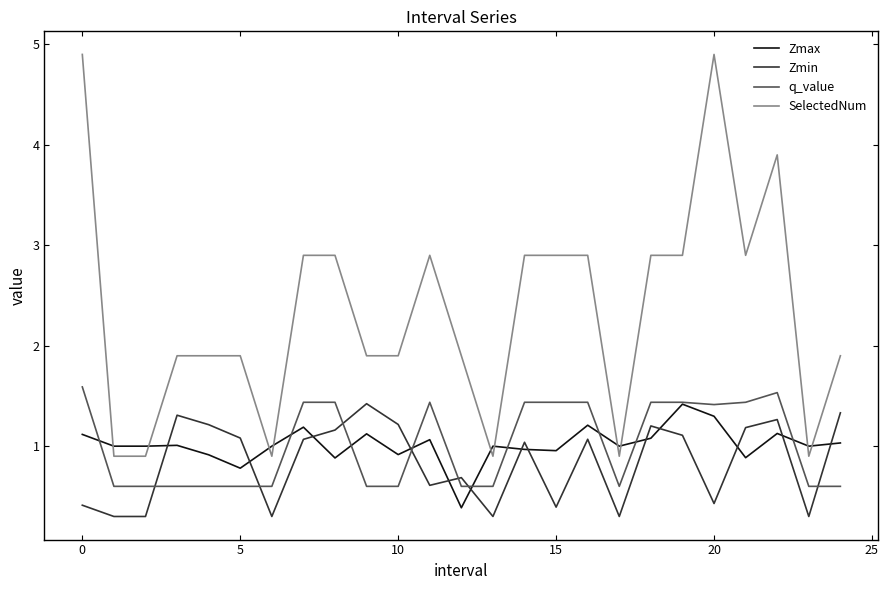

Which series has the widest spread of values?

SelectedNum